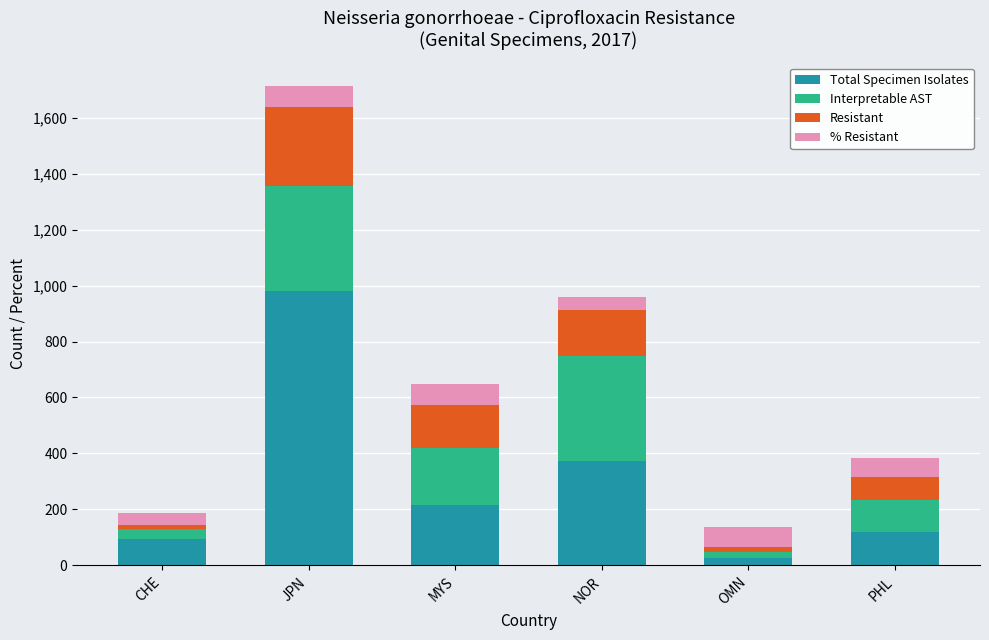

Where is Total Specimen Isolates nearest to the value 503?

NOR